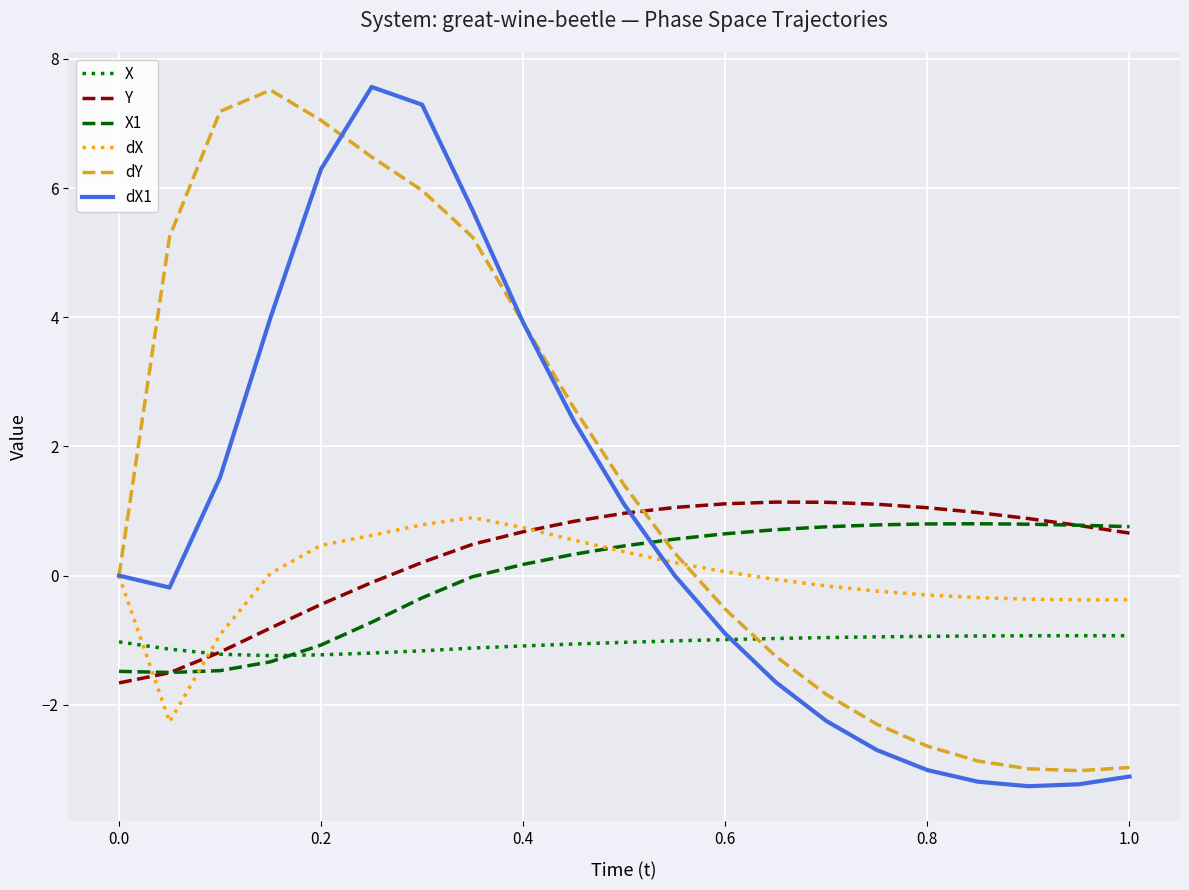

At how many categories does at least one series exceed 3?

8